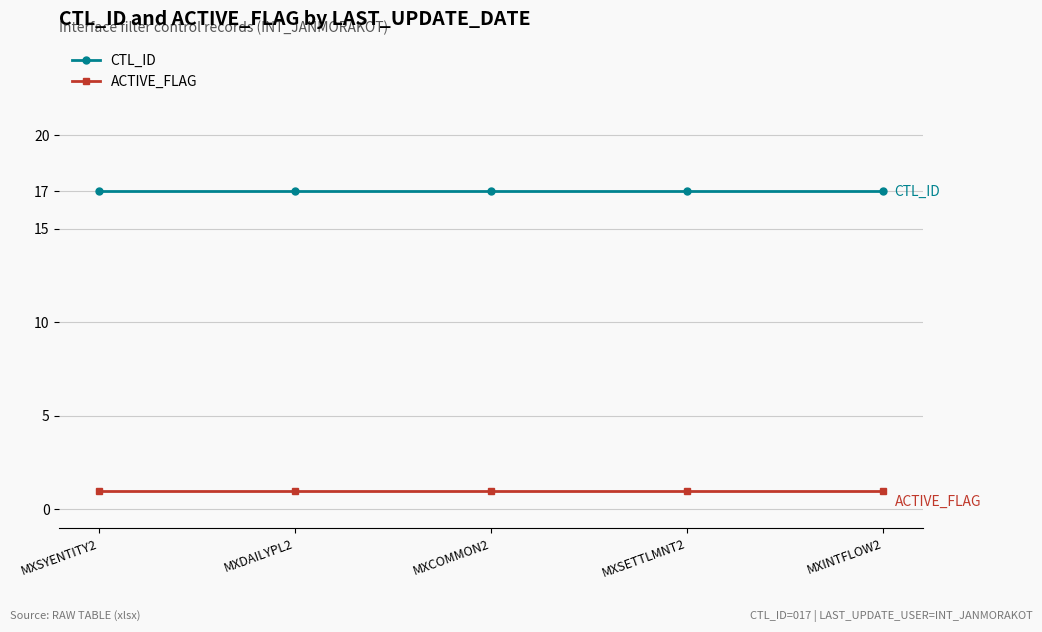

The ACTIVE_FLAG series shows 1 at MXCOMMON2. True or false?

True